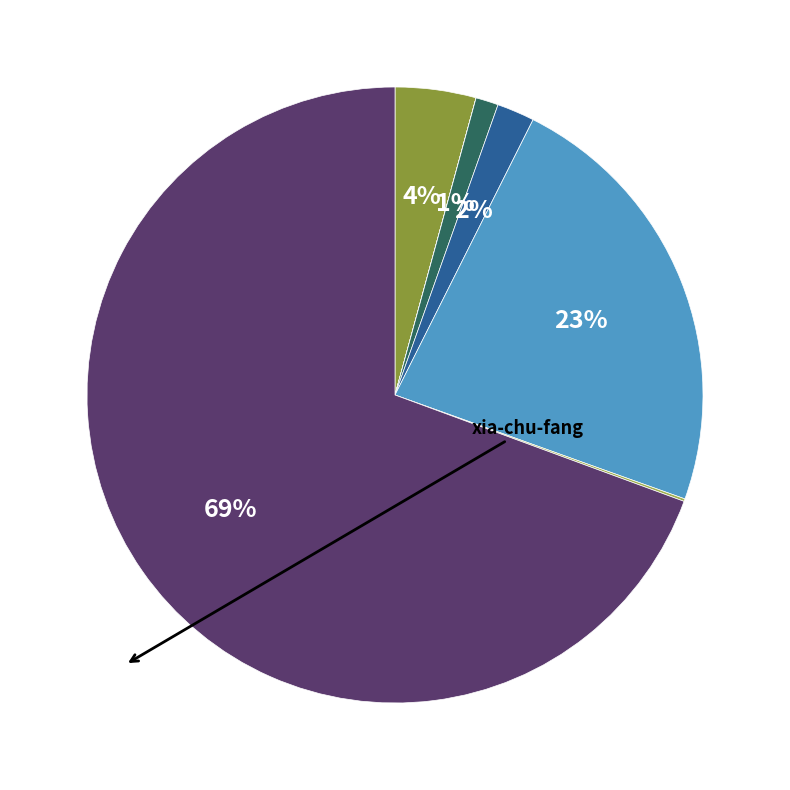

What is the largest slice in the pie chart?

xia-chu-fang